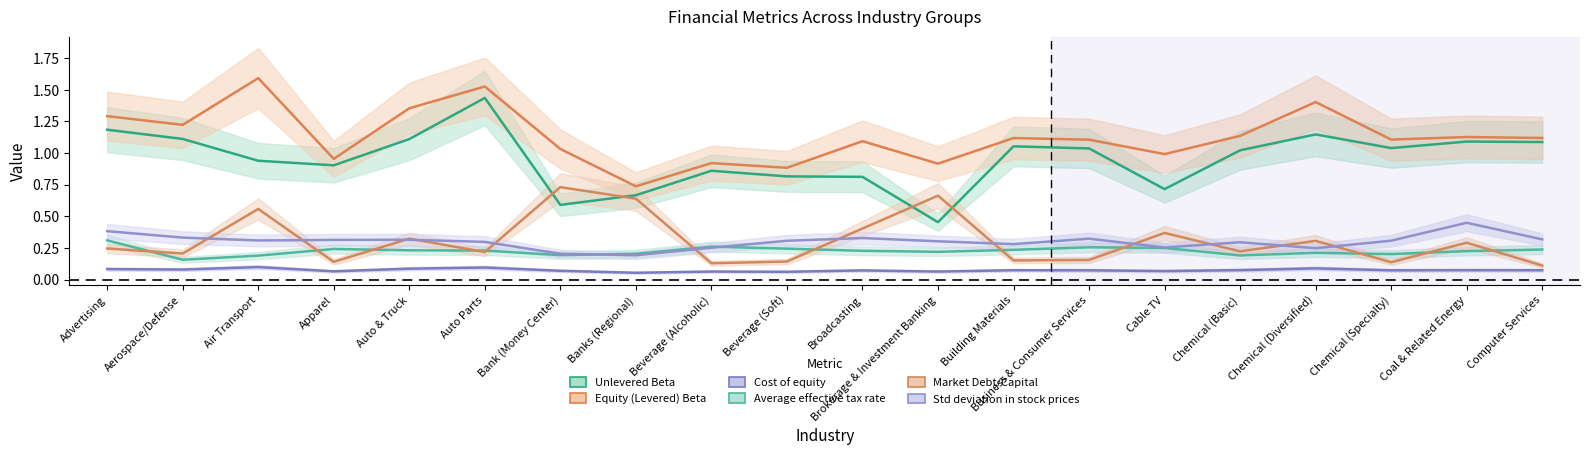

List the series in order of their peak value, highest first.

Equity (Levered) Beta, Unlevered Beta, Market Debt/Capital, Std deviation in stock prices, Average effective tax rate, Cost of equity